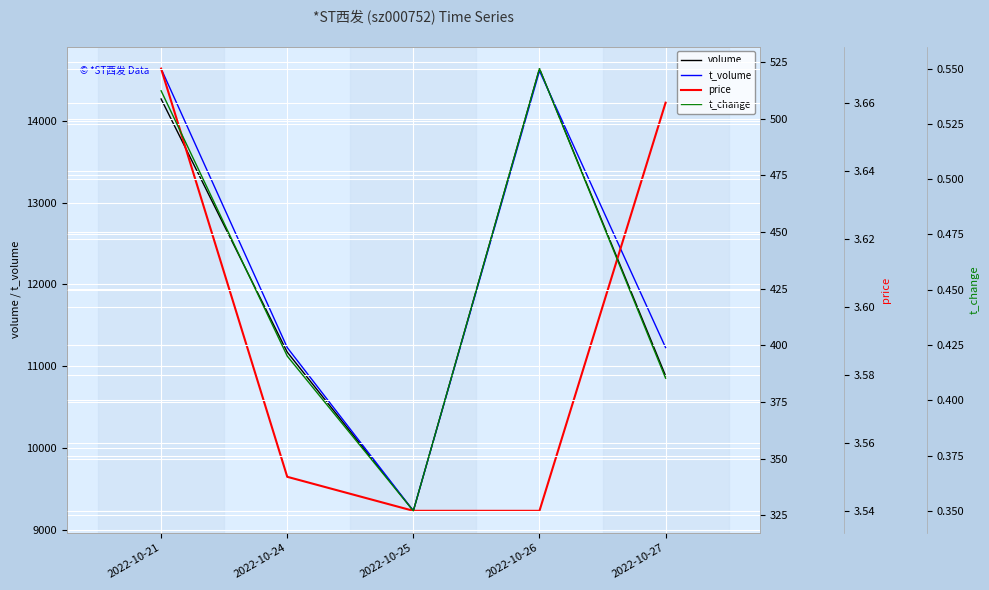

How many lines are shown in the chart?

4